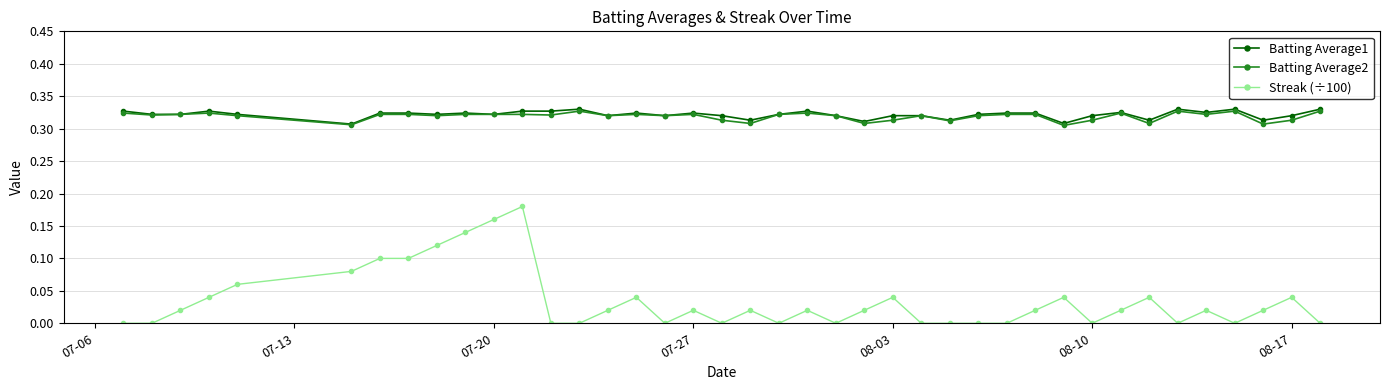

Which series has the largest range (max minus min)?

Streak (÷100)